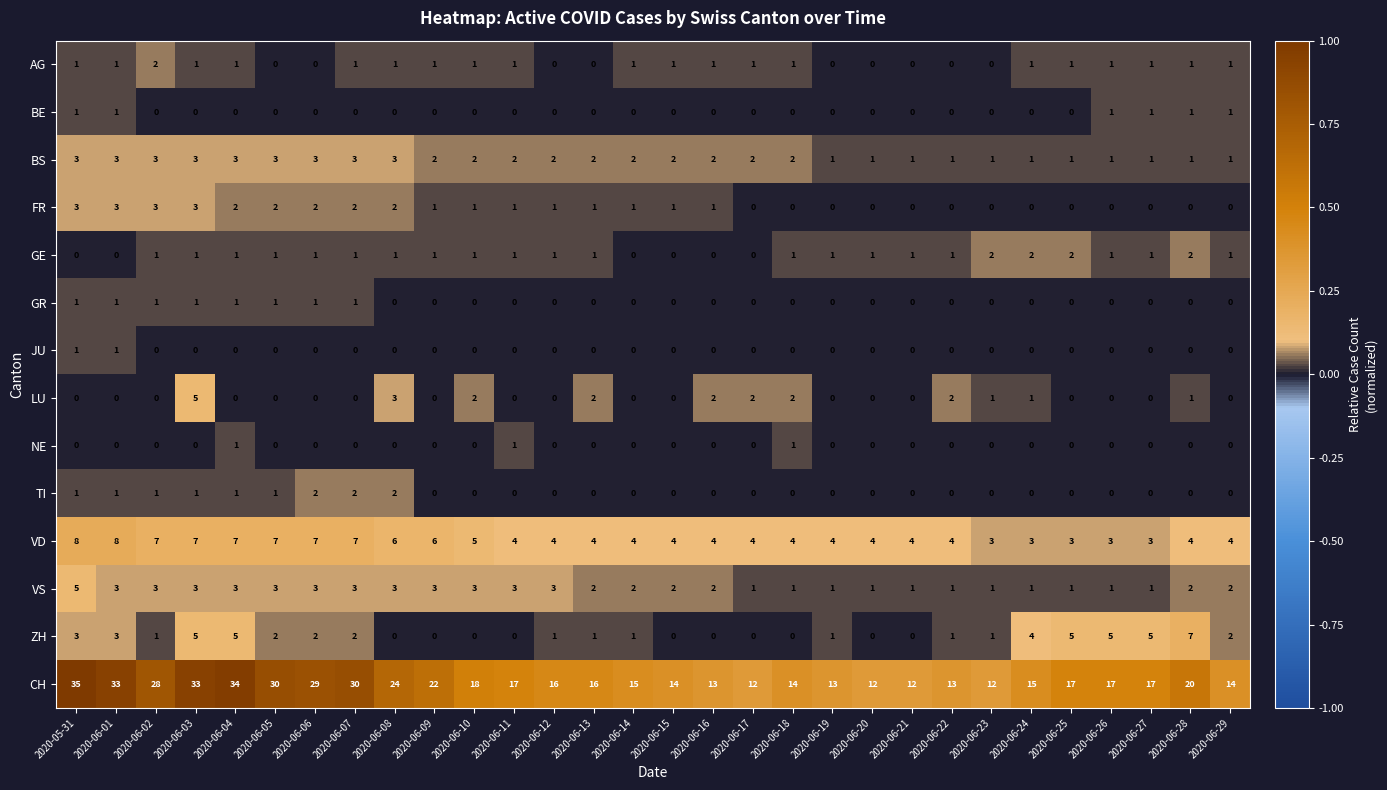

The value of TI at 2020-06-05 is 1. True or false?

True